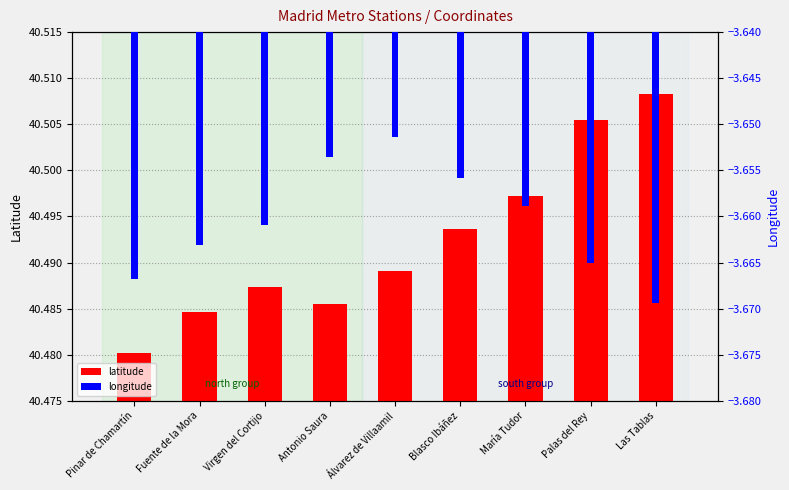

Which has a higher value, María Tudor or Palas del Rey?

Palas del Rey